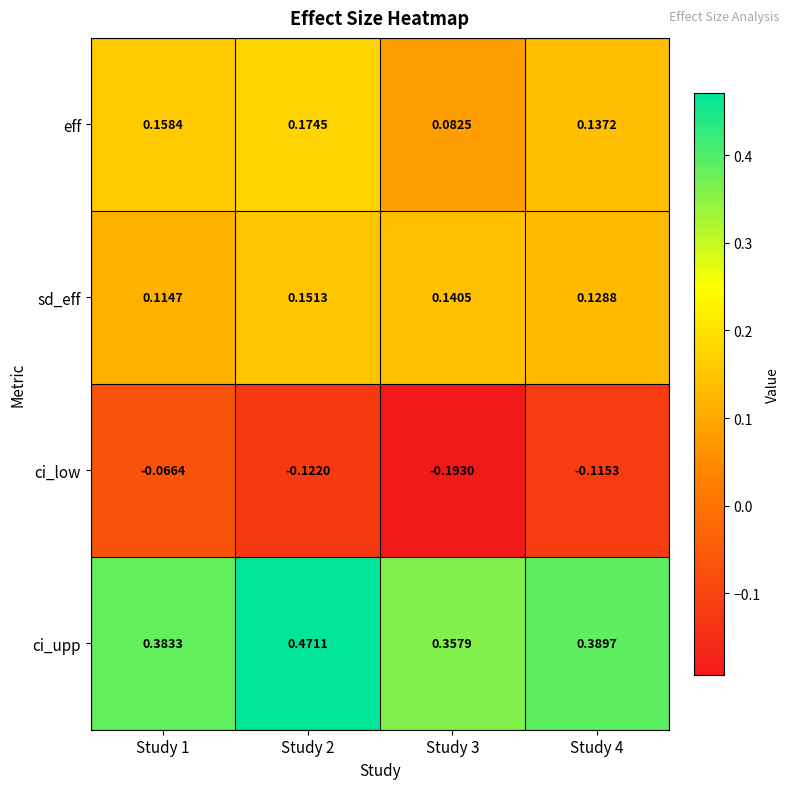

Which series has the largest range (max minus min)?

ci_low